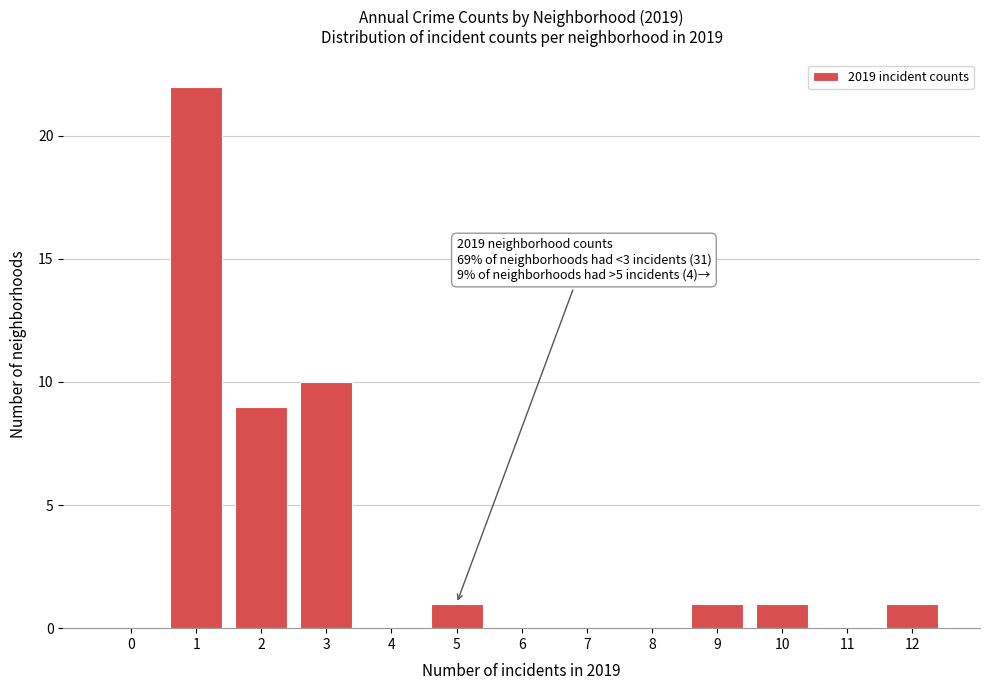

Reading right to left, transcribe all the data shown in this chart.

12=1	11=0	10=1	9=1	8=0	7=0	6=0	5=1	4=0	3=10	2=9	1=22	0=0